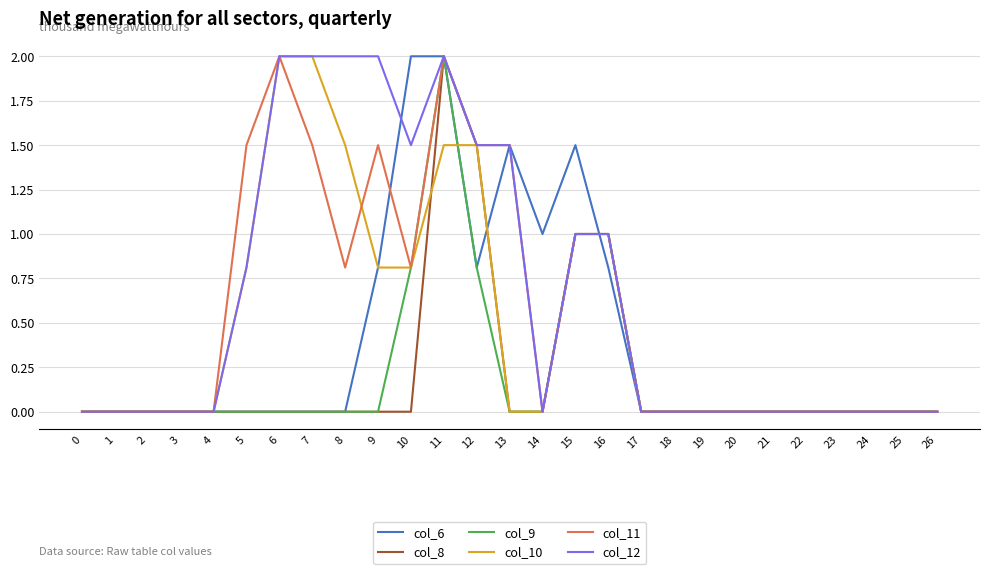

What is the total value across all series at 12?

7.6